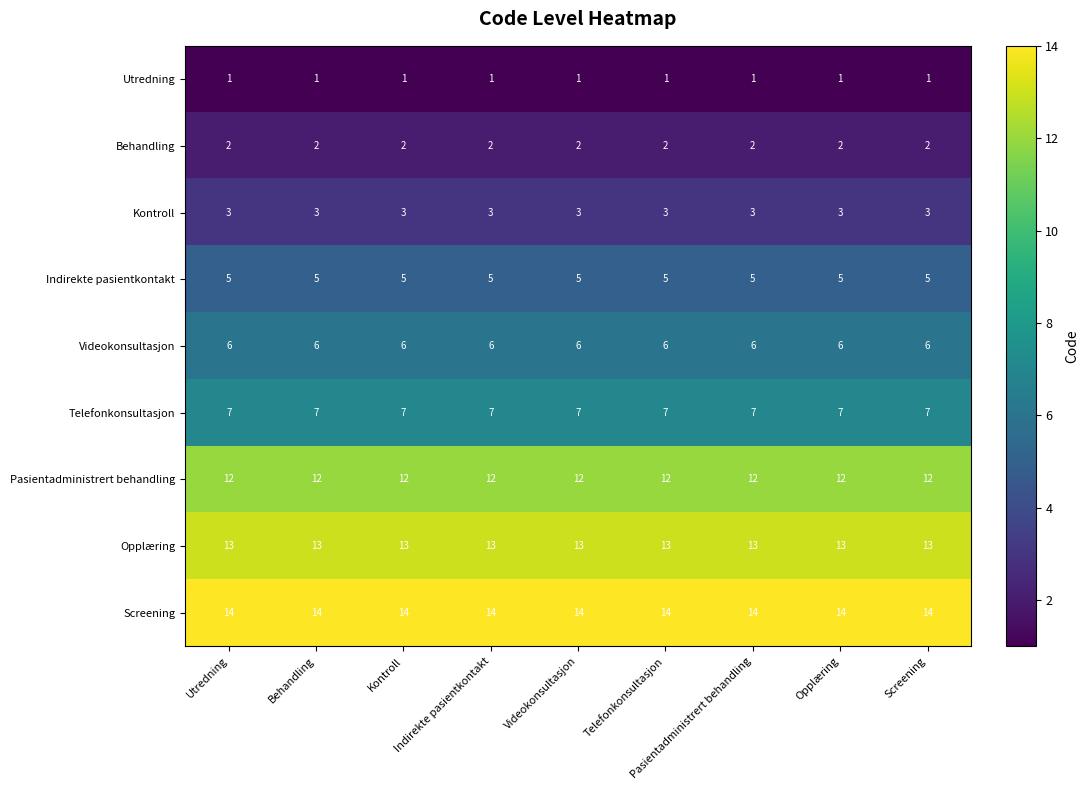

What is the highest value of the Pasientadministrert behandling series?

12